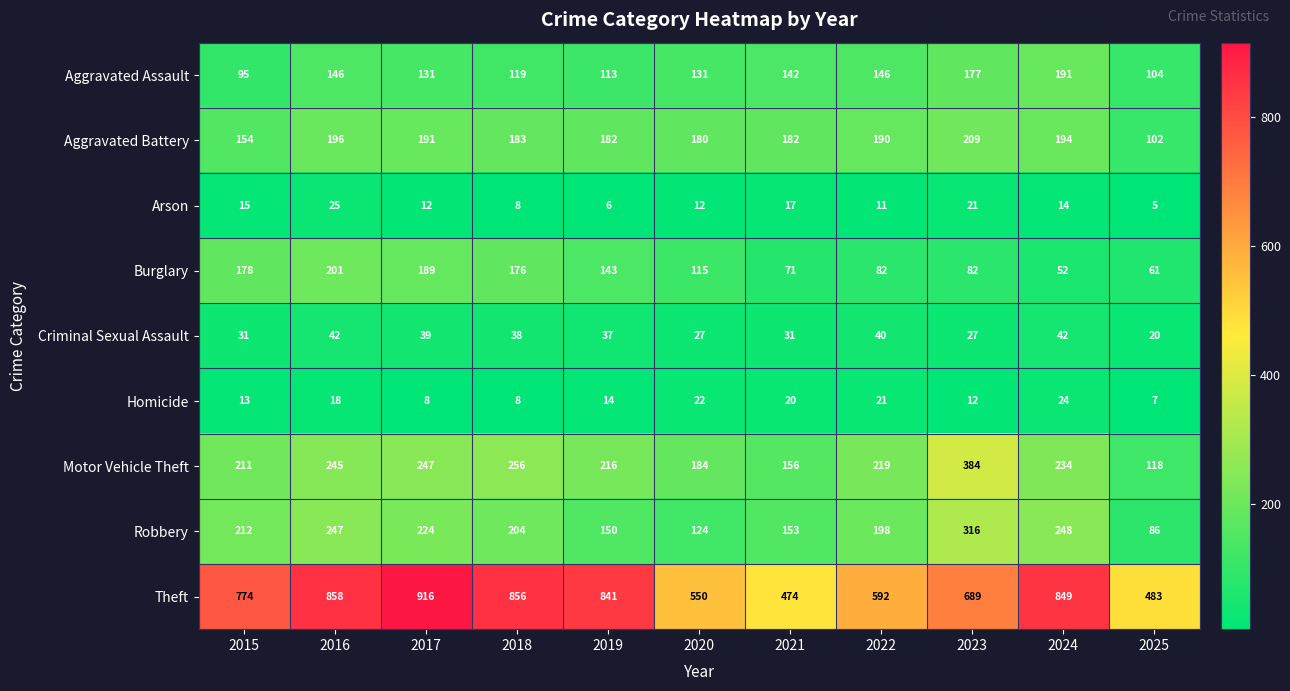

The Homicide series shows 35 at 2020. True or false?

False